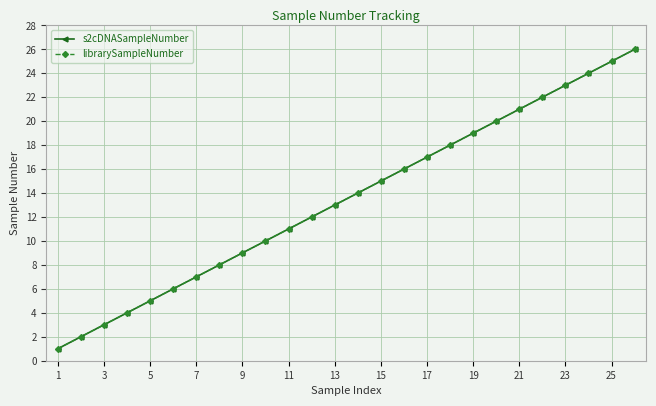

What is the maximum value shown in the chart?

26